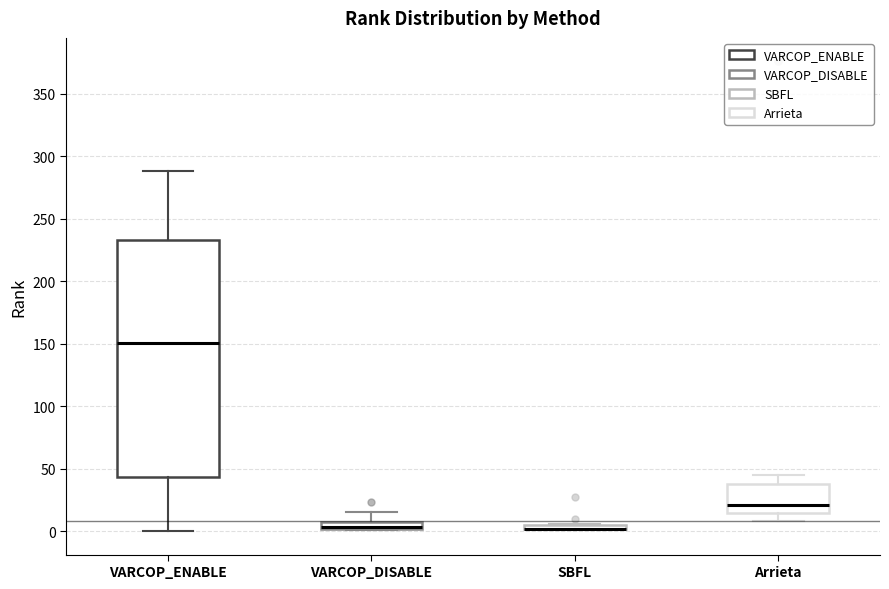

Comparing the boxes themselves (not the whiskers), which one is the tallest?

VARCOP_ENABLE